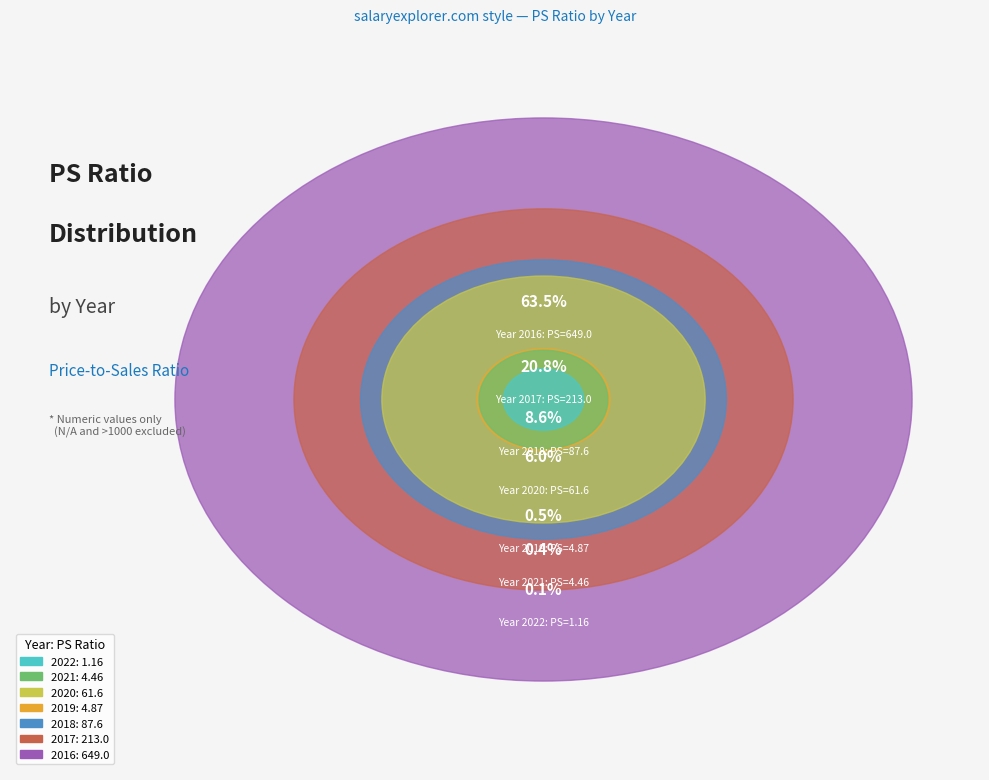

What percentage do 2017 and 2021 together represent?

21.3%